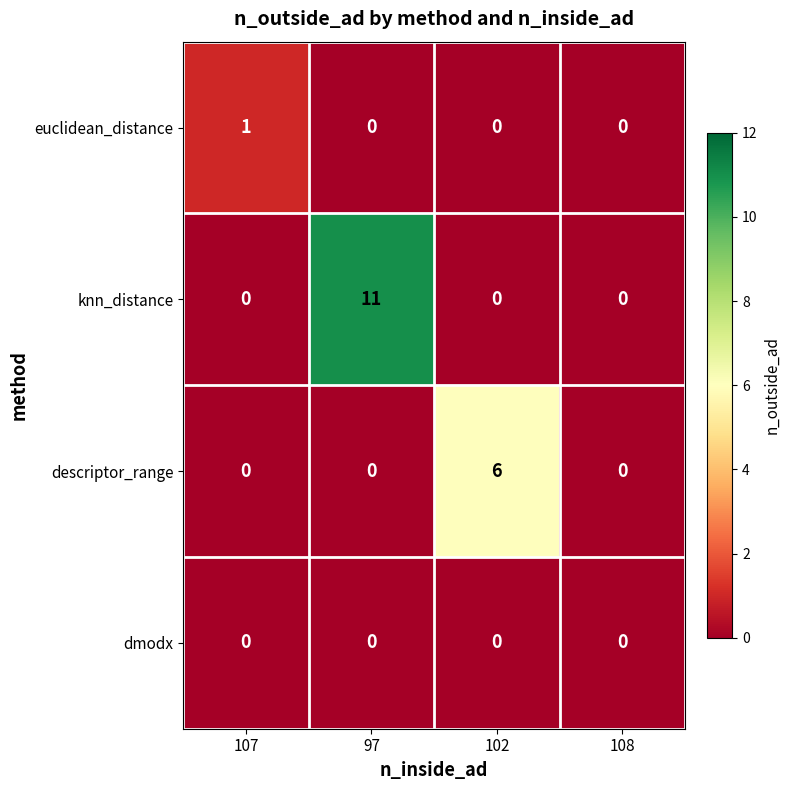

How many values in the knn_distance series exceed 0?

1